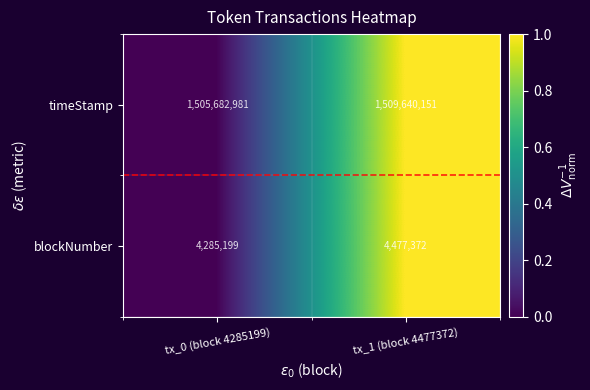

Reading left to right, extract all data points from this chart.

timeStamp: 1505682981	1509640151
blockNumber: 4285199	4477372